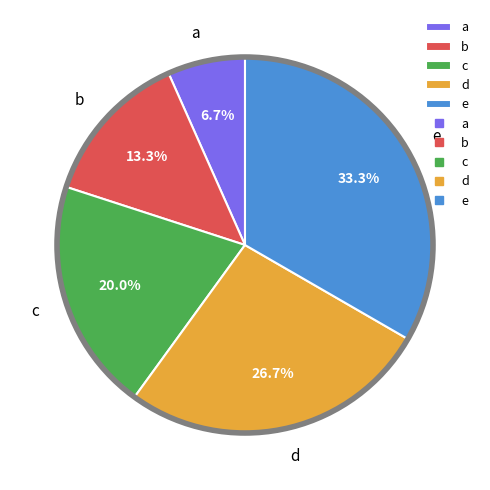

Rank the categories by value from highest to lowest.

e, d, c, b, a